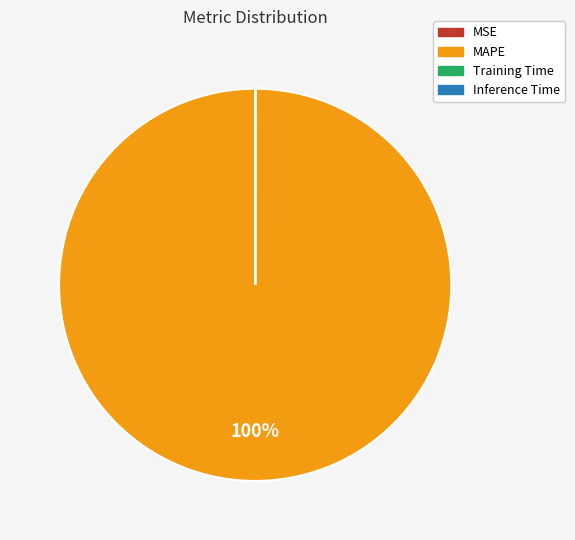

To the nearest percent, what is the difference between the largest and smallest slice percentages?

100%